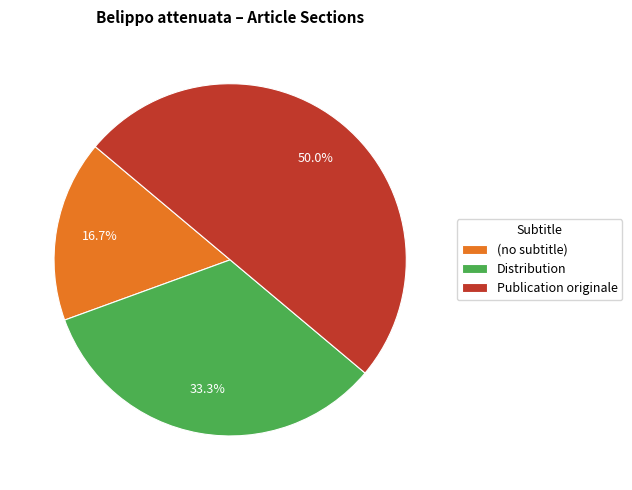

Combined, what portion of the pie is Distribution and Publication originale?

83.3%